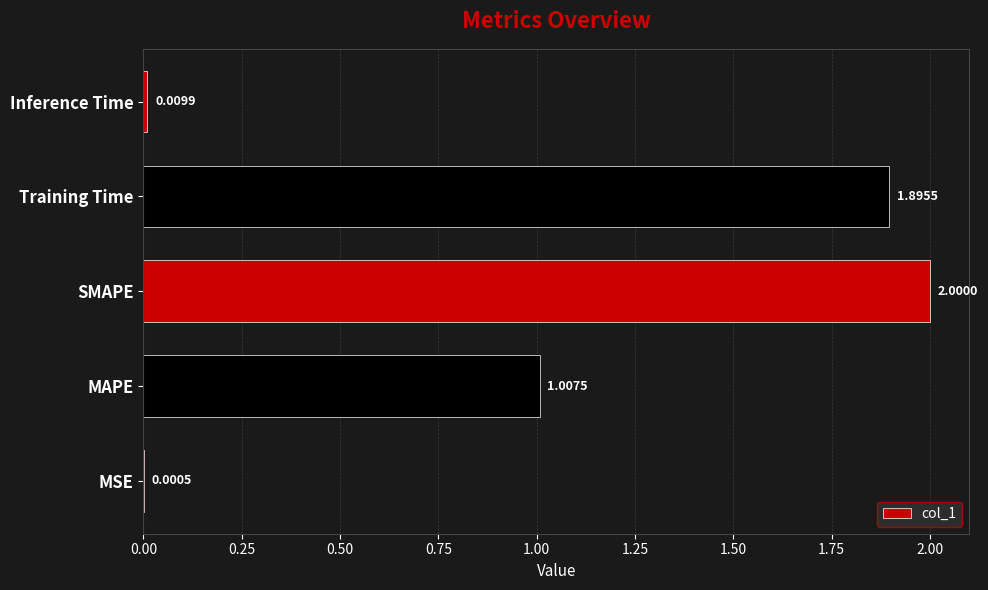

How many data points are above 1?

3